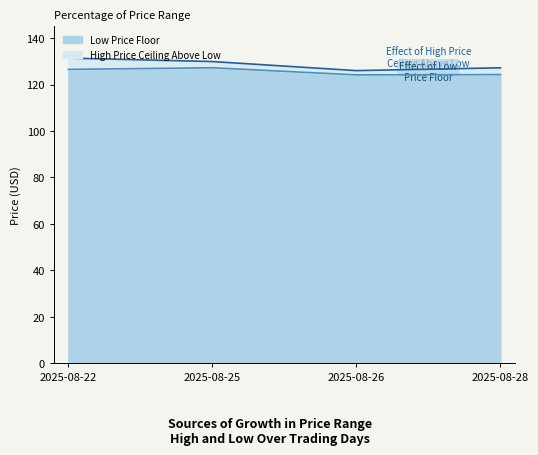

Reading left to right, transcribe all the data shown in this chart.

Low: 2025-08-22=126.5	2025-08-25=127.2	2025-08-26=124.2	2025-08-28=124.3
High: 2025-08-22=131.4	2025-08-25=129.9	2025-08-26=126.0	2025-08-28=127.2